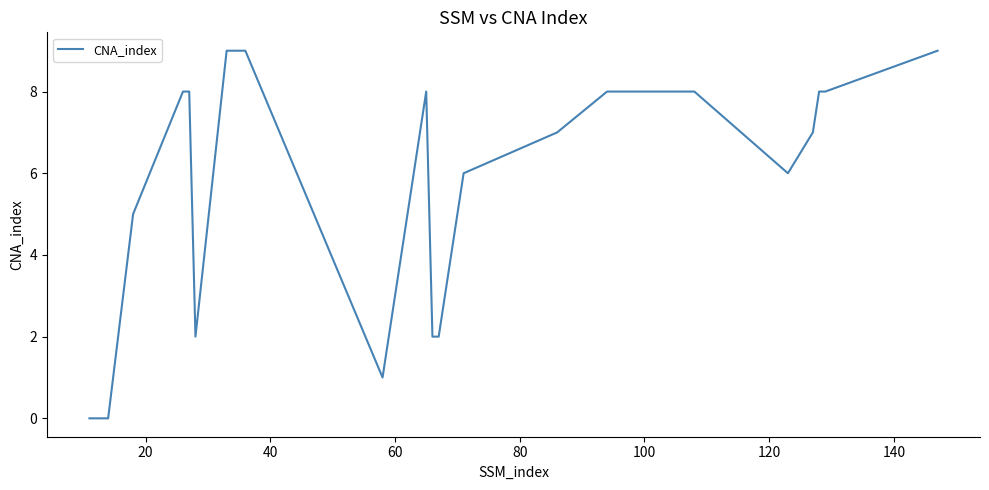

What is the difference between the maximum and minimum values?

9